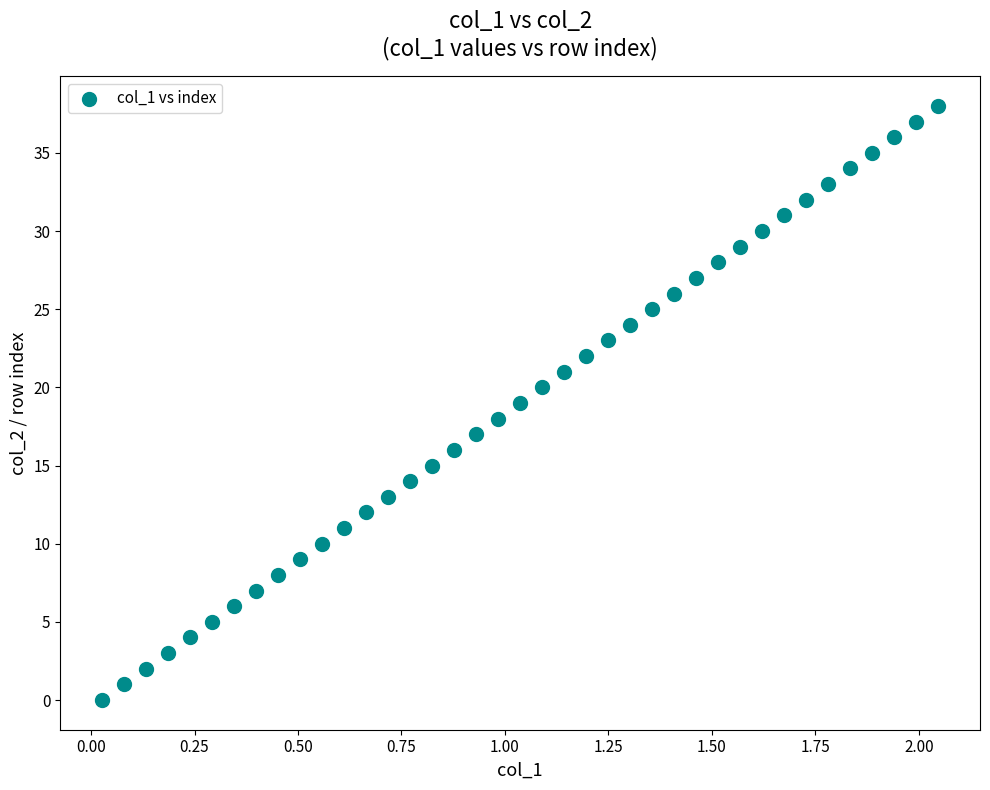

What is the range of Y values (max minus min)?

38